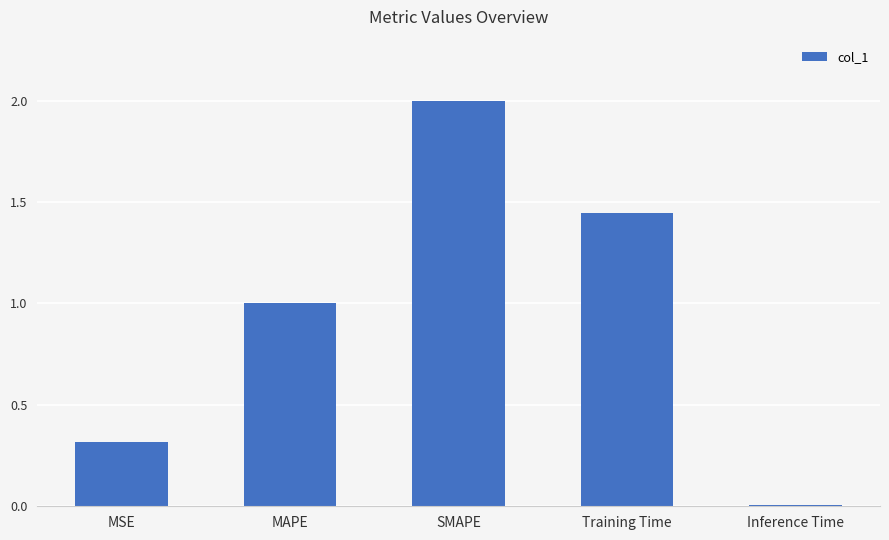

How many values are below 1?

2